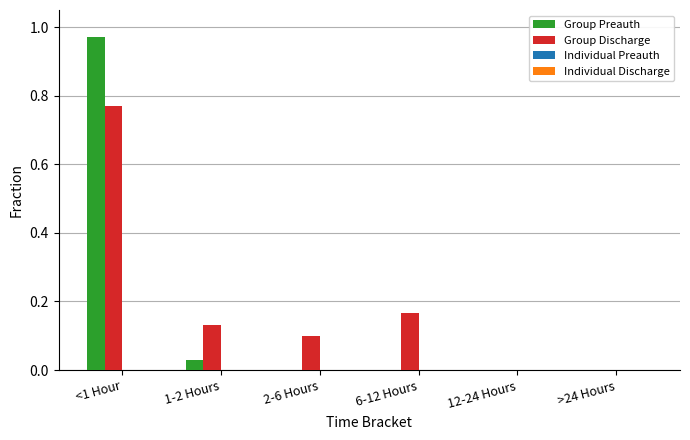

At which category does the chart reach its peak across all series?

<1 Hour